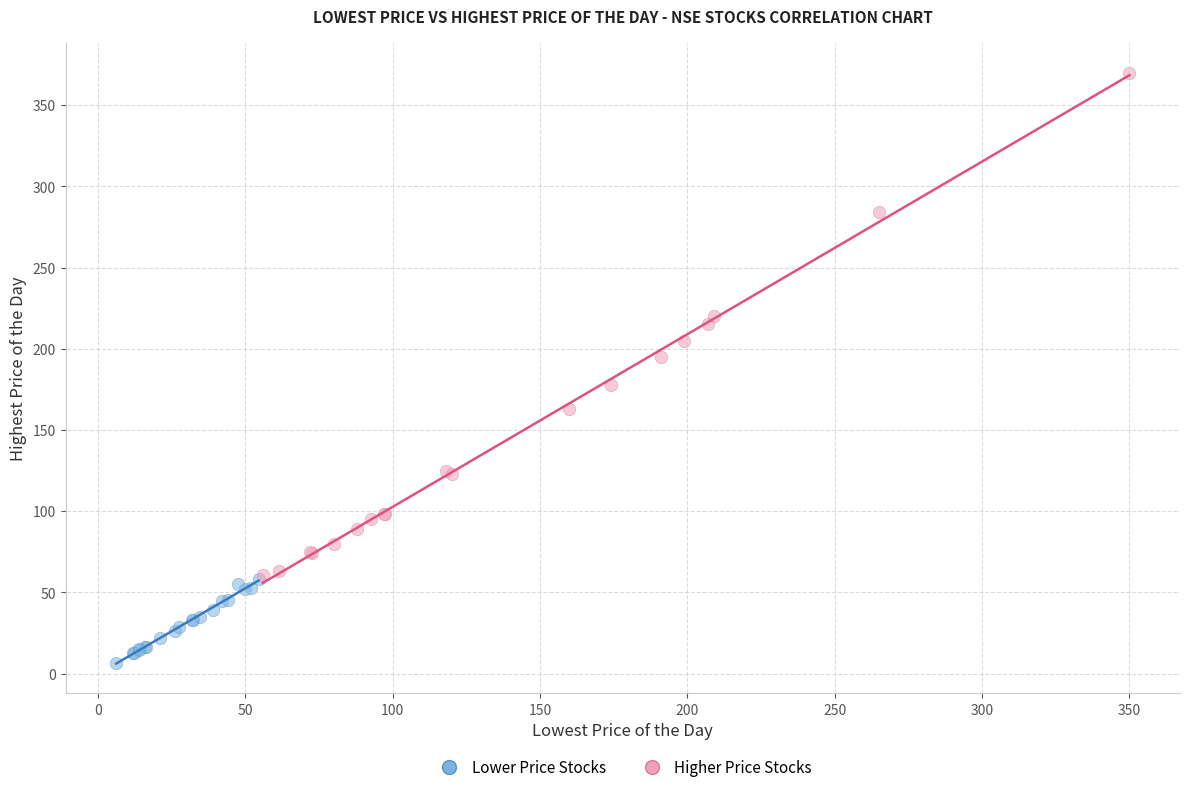

Which series reaches the maximum Y coordinate?

Higher Price Stocks